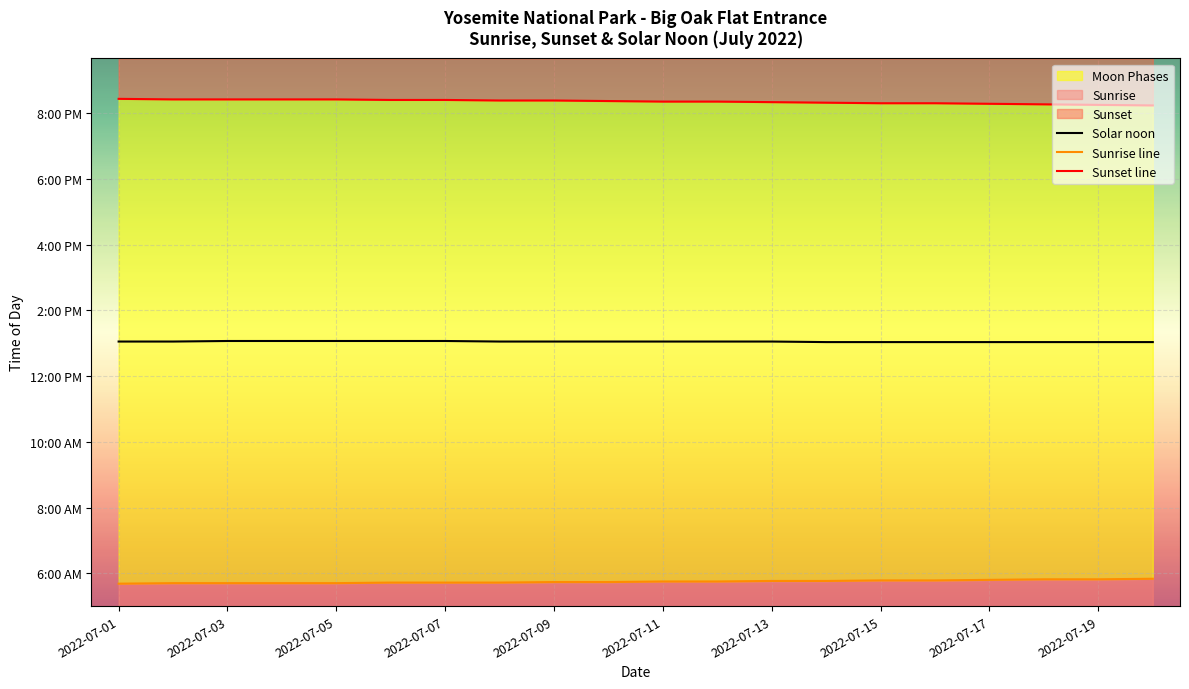

Reading left to right, extract all data points from this chart.

Solar noon: 783	783	784	784	784	784	784	783	783	783	783	783	783	782	782	782	782	782	782	782
Sunrise line: 341	342	342	342	342	343	343	343	344	344	345	345	346	346	347	347	348	349	349	350
Sunset line: 1226	1225	1225	1225	1225	1224	1224	1223	1223	1222	1221	1221	1220	1219	1218	1218	1217	1216	1215	1214